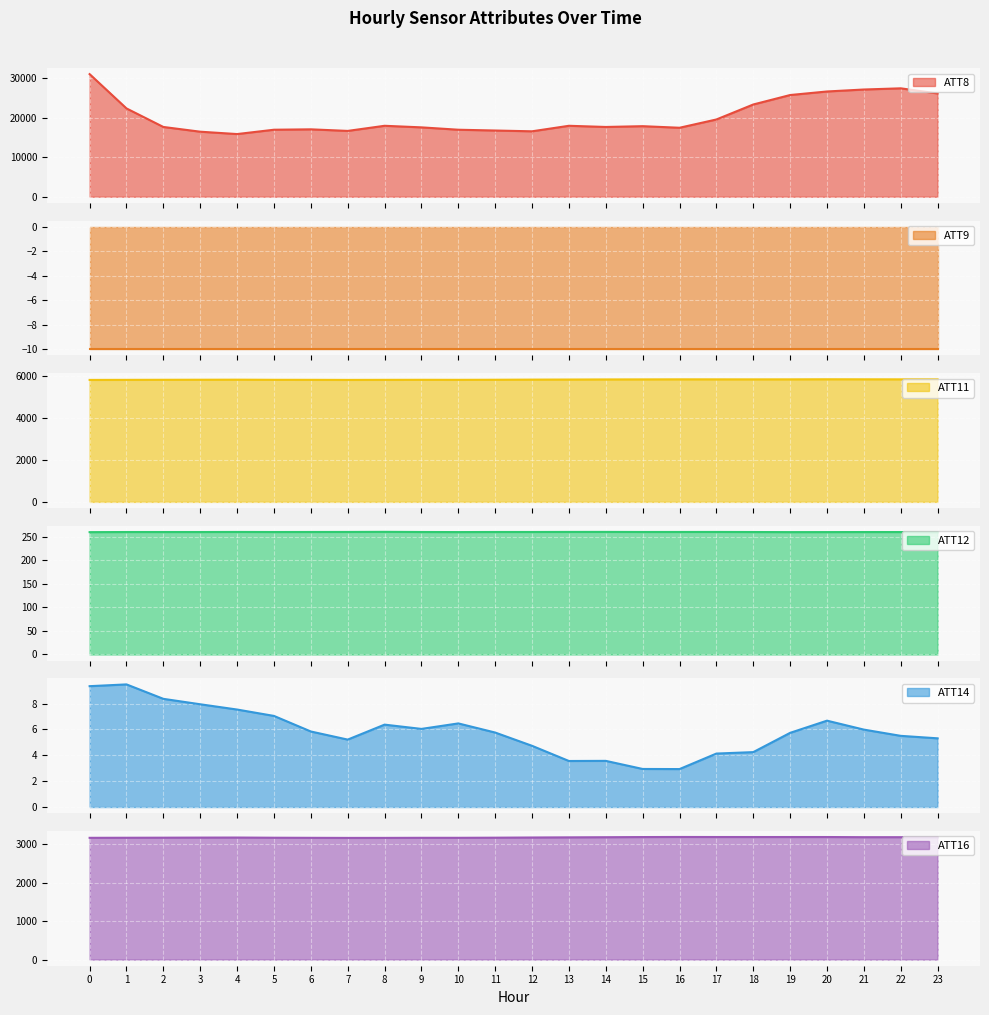

At which category does the chart reach its minimum across all series?

16